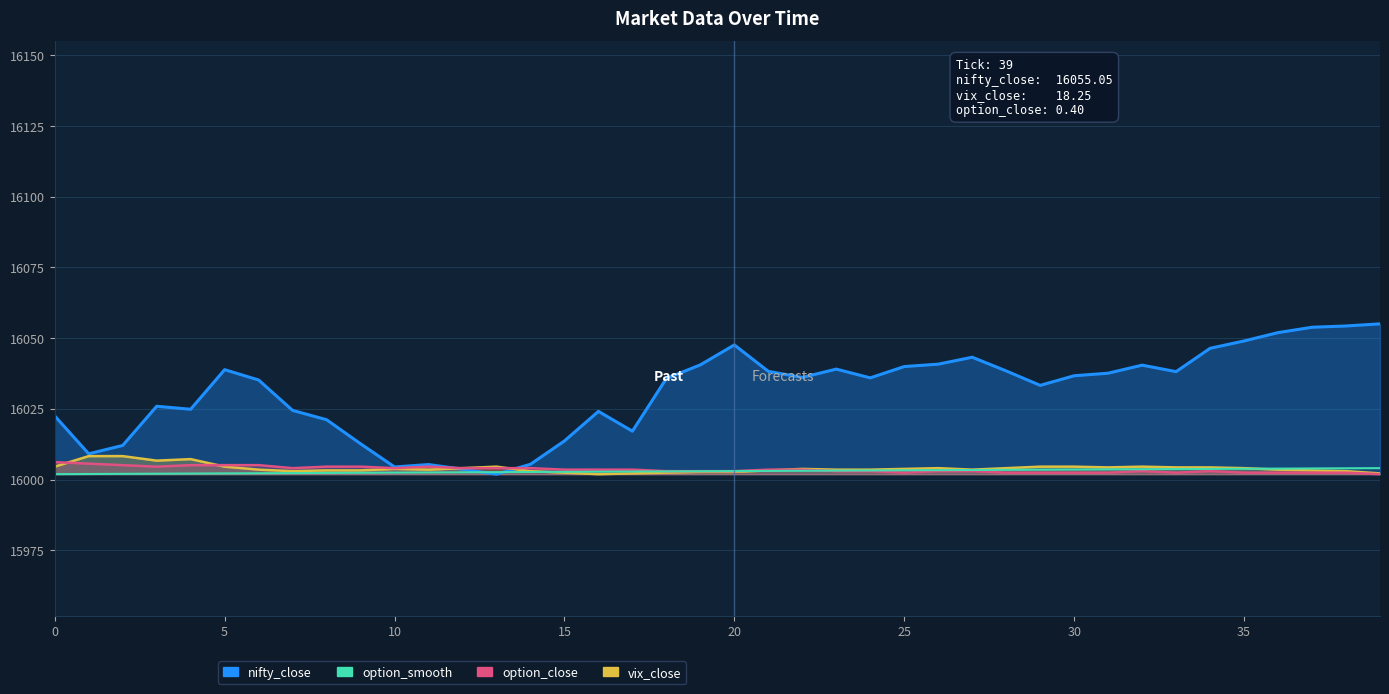

True or false: the data shows 9258.8 at 5.

False